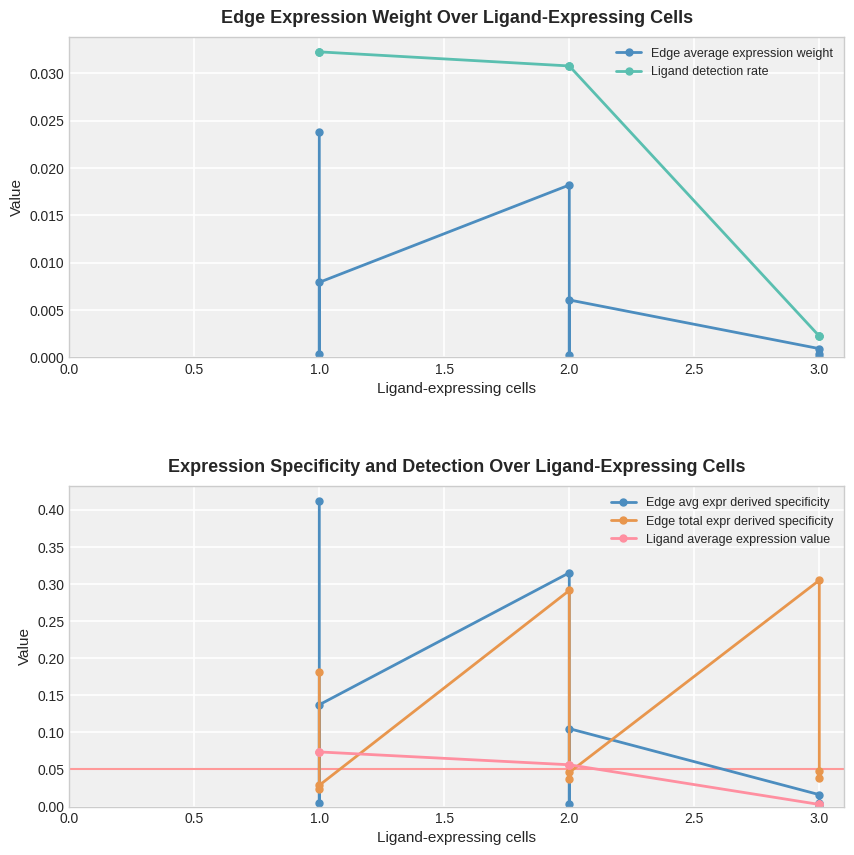

The value of Ligand detection rate at 2.0 is 0.0. True or false?

False